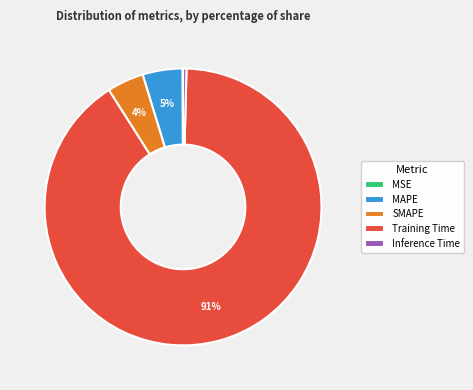

Which slice is the largest?

Training Time